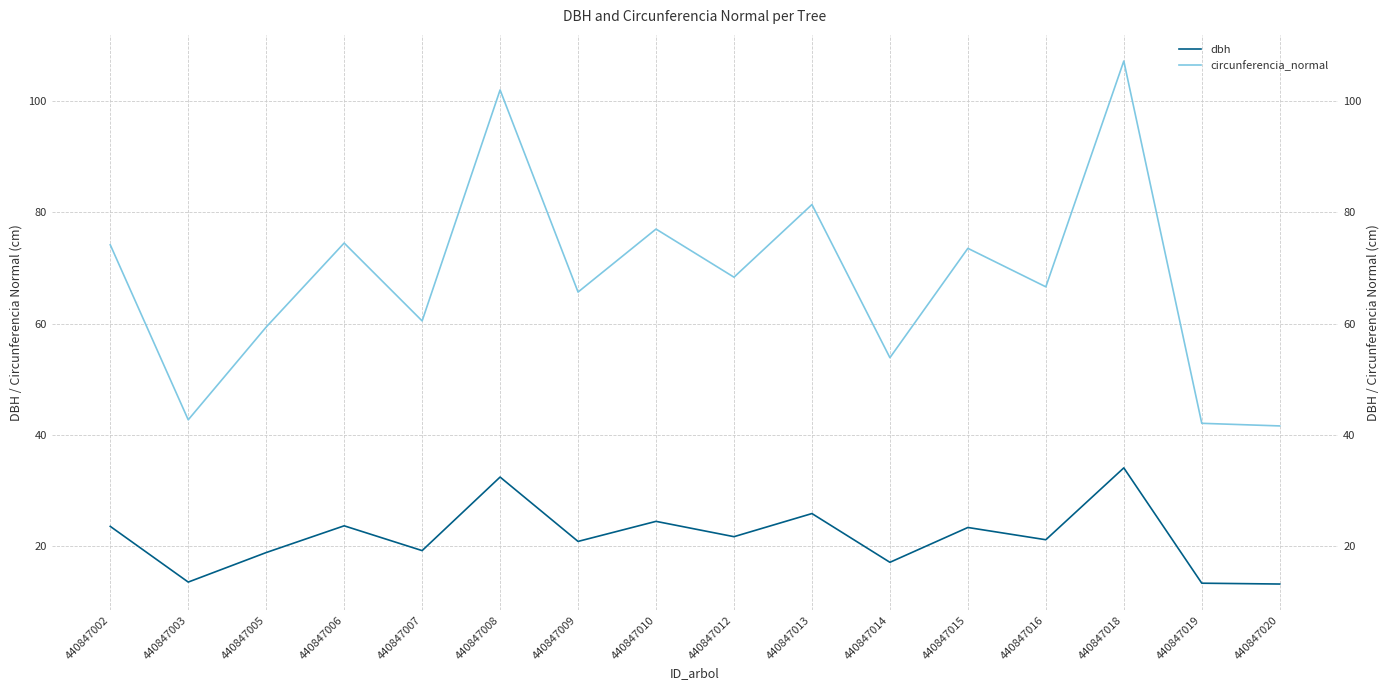

What is the difference between the dbh values at 440847016 and 440847010?

3.3